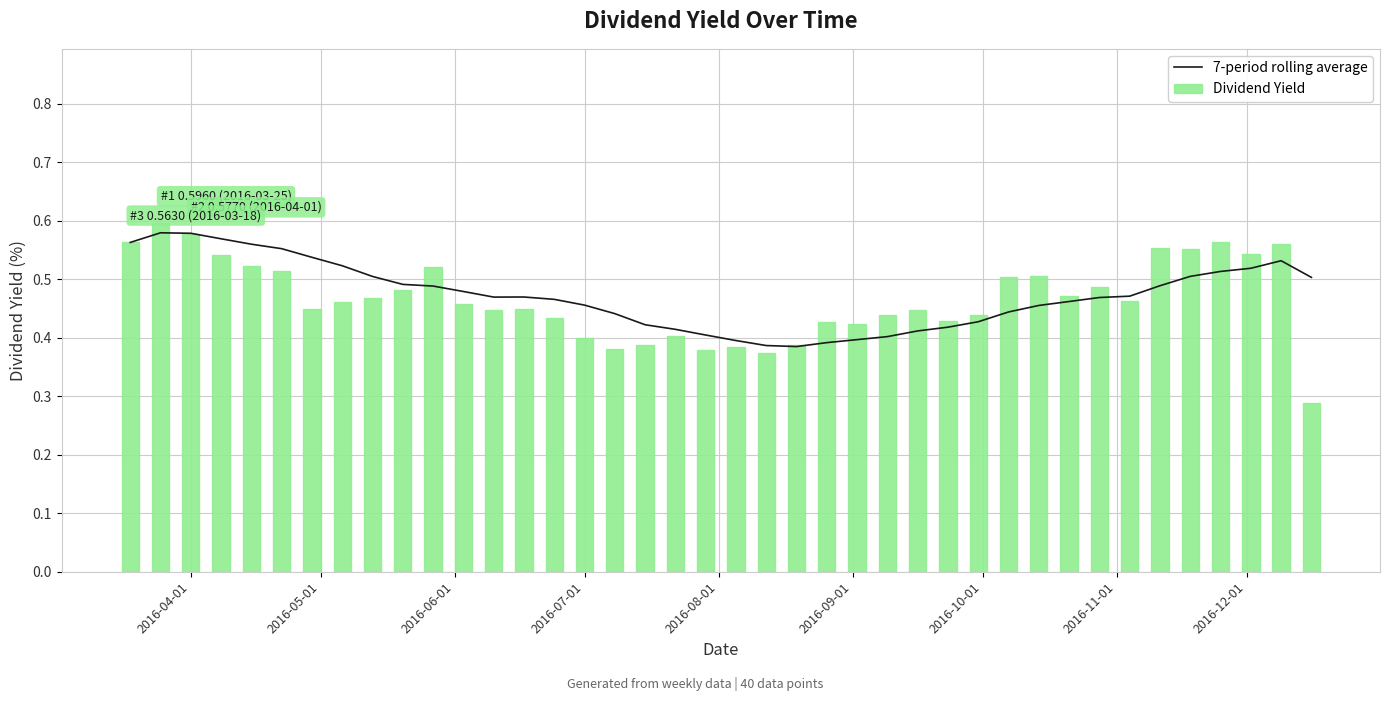

What is the maximum value shown in the chart?

0.6